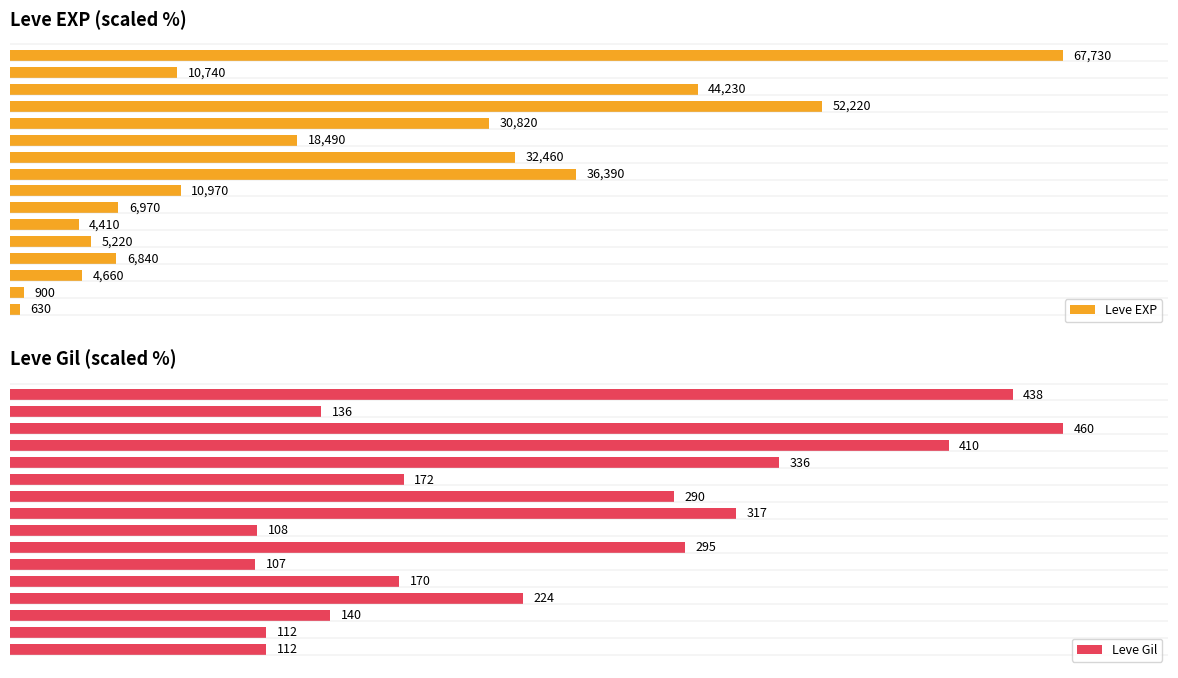

How many categories are shown in the chart?

16